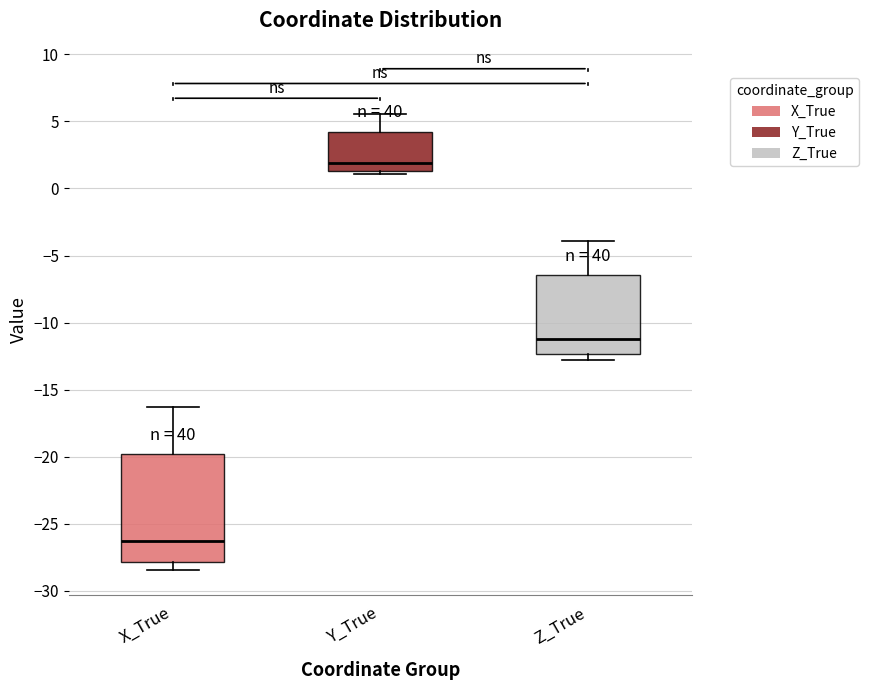

Which box has the lowest median line?

X_True